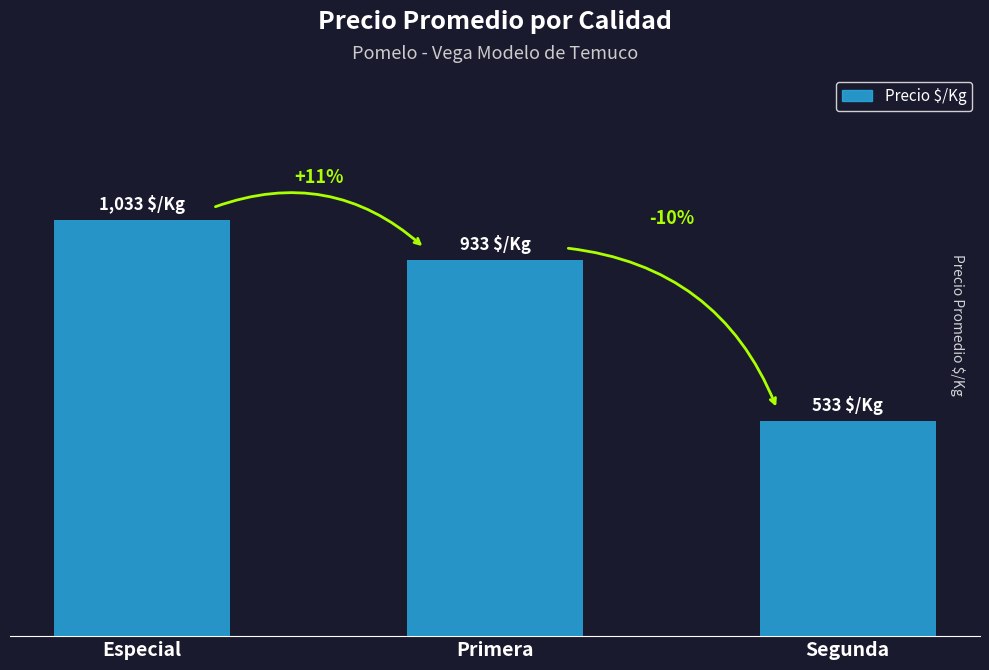

Are the bars horizontal?

No